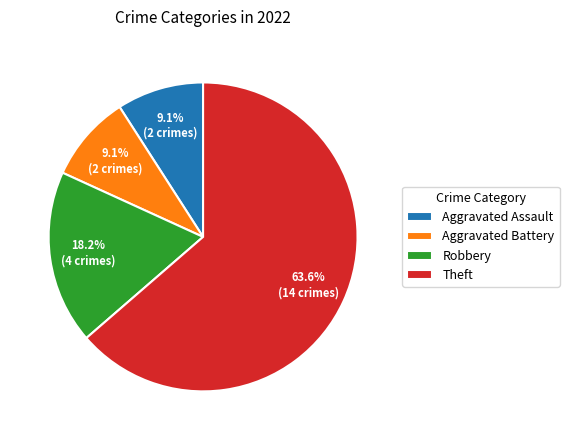

What percentage is NOT represented by Aggravated Assault?

90.9%